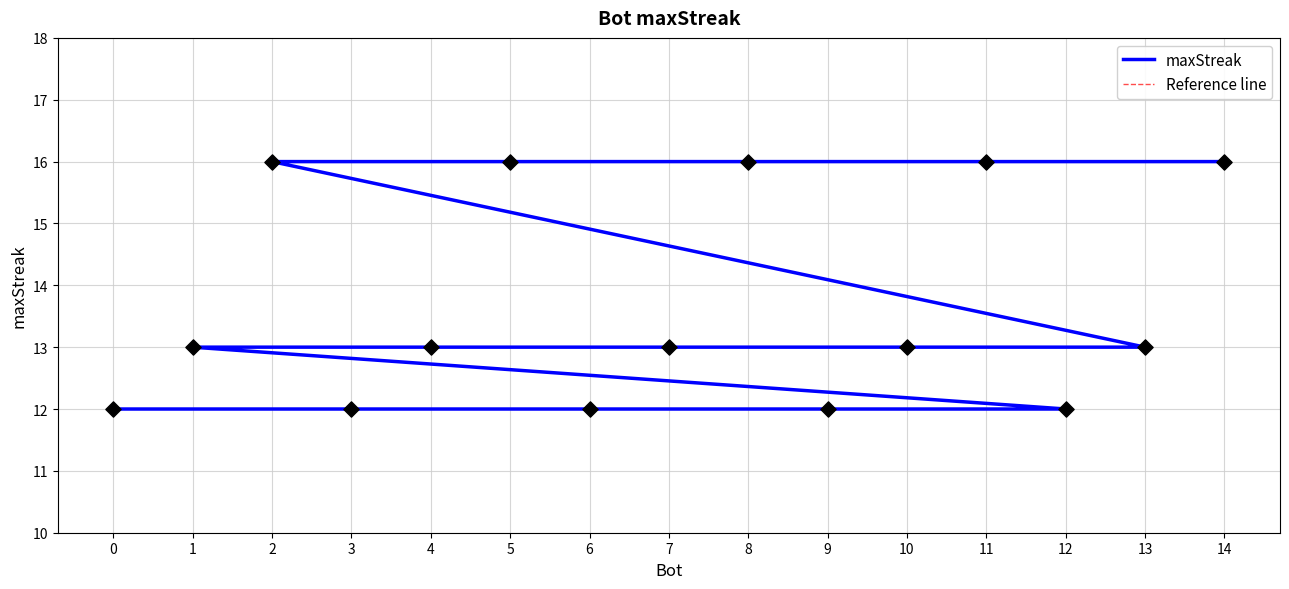

What is the ratio of the value at 7 to the value at 8?

0.8